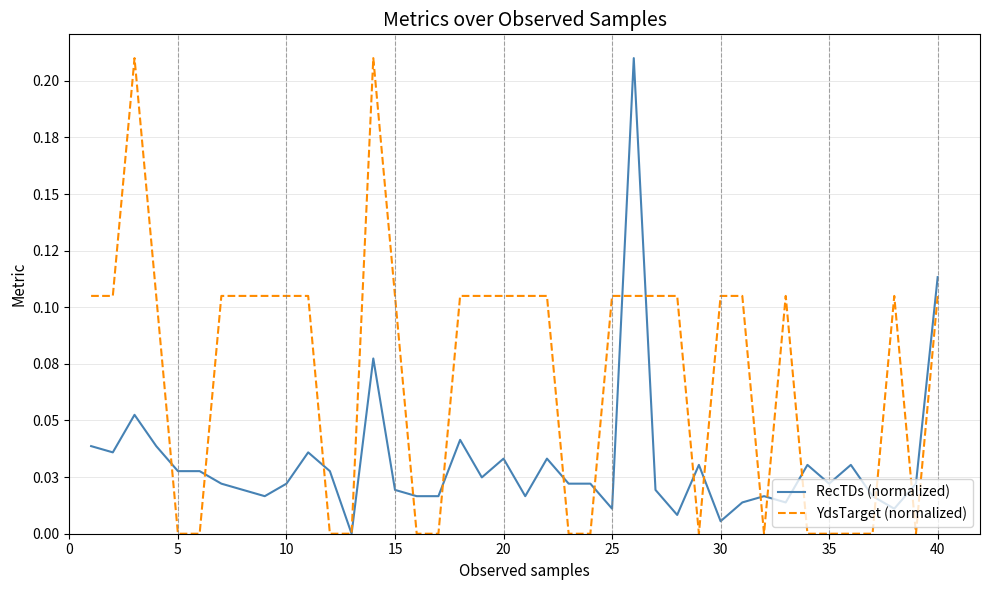

How many times do YdsTarget (normalized) and RecTDs (normalized) cross each other?

16